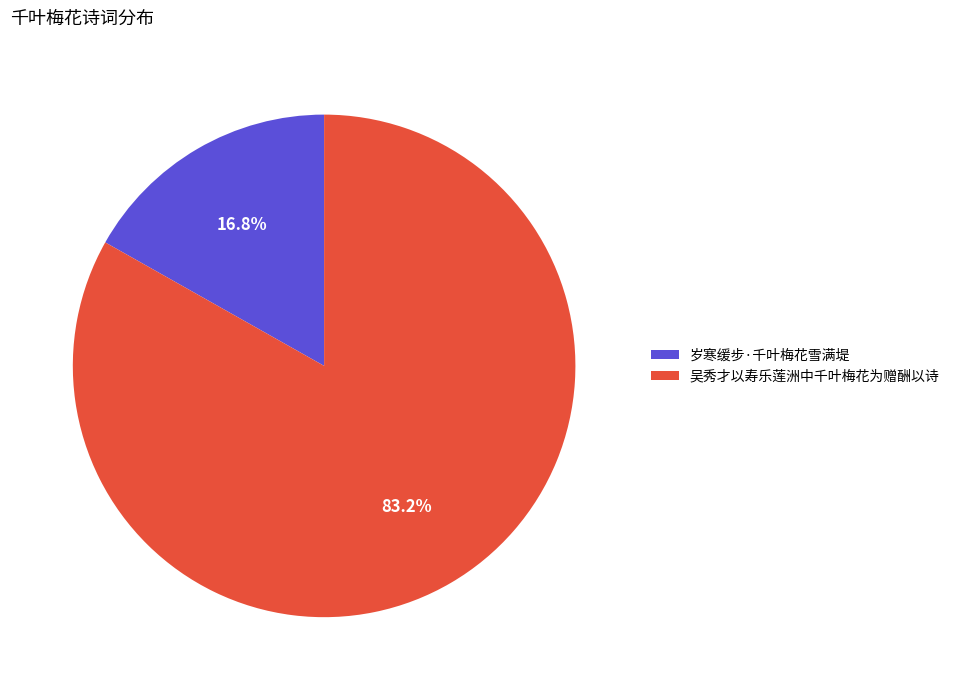

Combined, what portion of the pie is 岁寒缓步·千叶梅花雪满堤 and 吴秀才以寿乐莲洲中千叶梅花为赠酬以诗?

100.0%